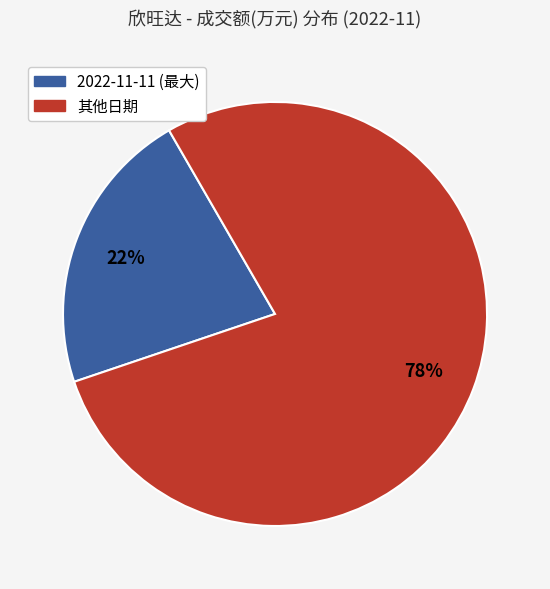

To the nearest percent, what is the average slice percentage?

50%